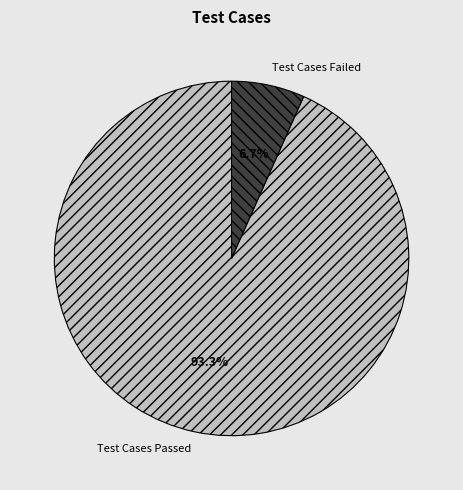

Is there any slice that represents more than half of the pie?

Yes